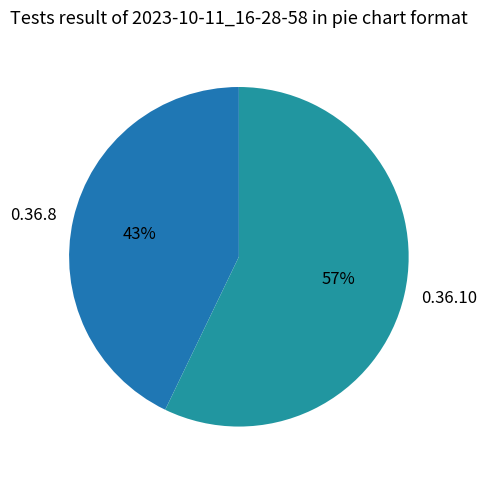

Approximately how many times larger is the value at 0.36.10 compared to 0.36.8?

1.3